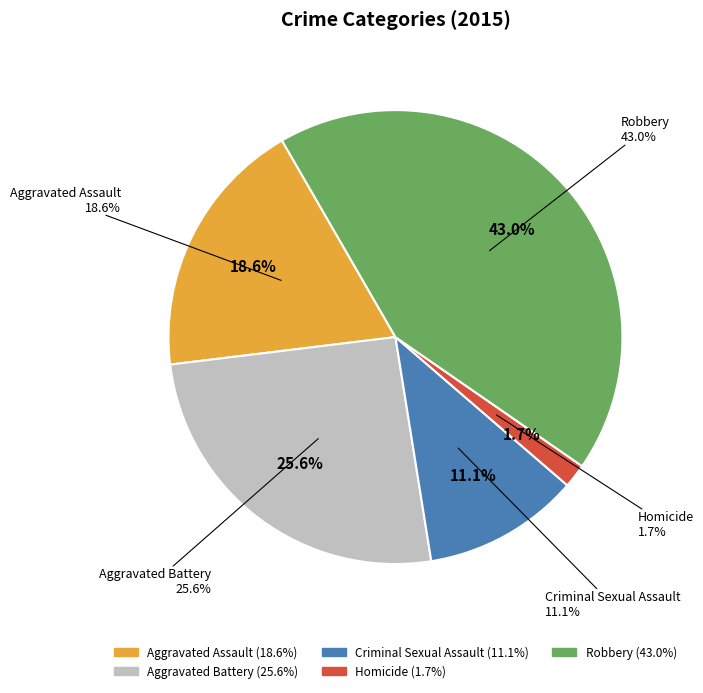

What is the total percentage of Homicide and Criminal Sexual Assault?

12.8%